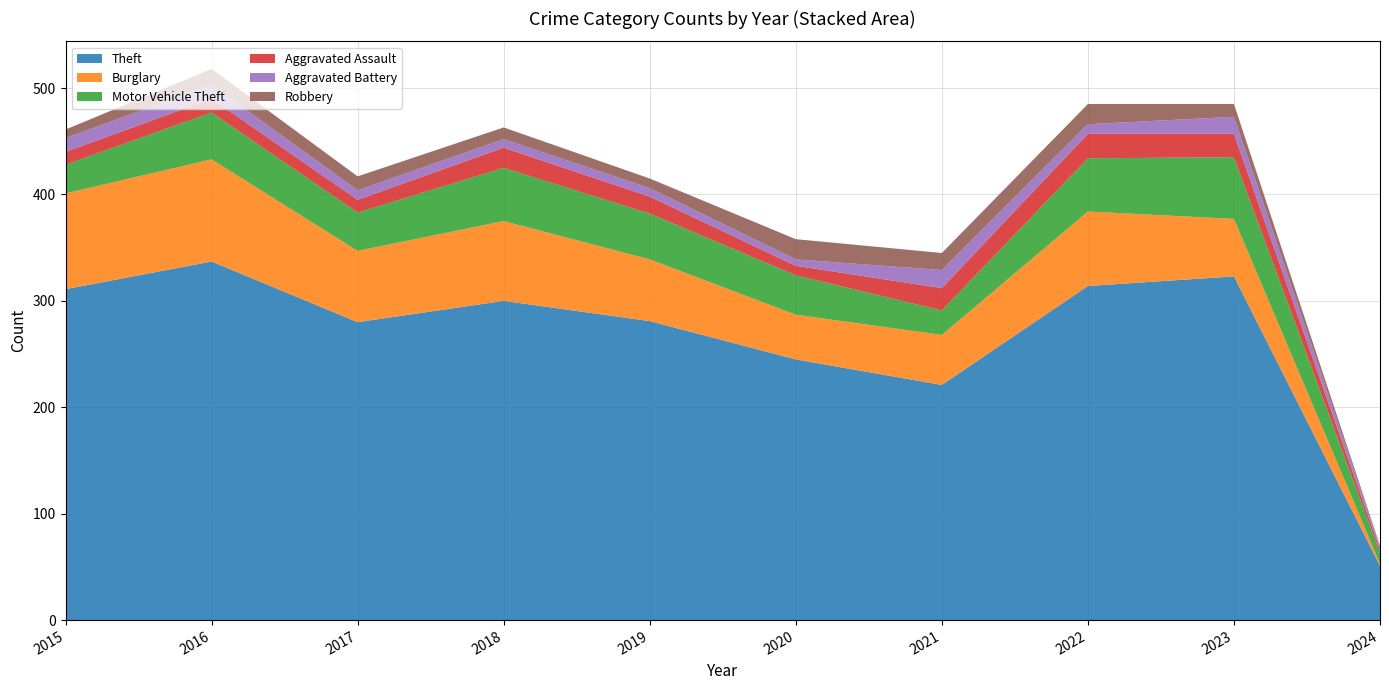

Reading left to right, transcribe all the data shown in this chart.

Theft: 311	337	280	300	281	245	221	314	323	51
Burglary: 90	96	67	75	58	42	47	70	54	2
Motor Vehicle Theft: 27	44	36	50	43	37	23	50	58	10
Aggravated Assault: 12	13	12	19	16	9	21	23	22	3
Aggravated Battery: 13	13	9	8	8	6	17	9	16	3
Robbery: 8	15	13	11	9	19	16	19	12	1